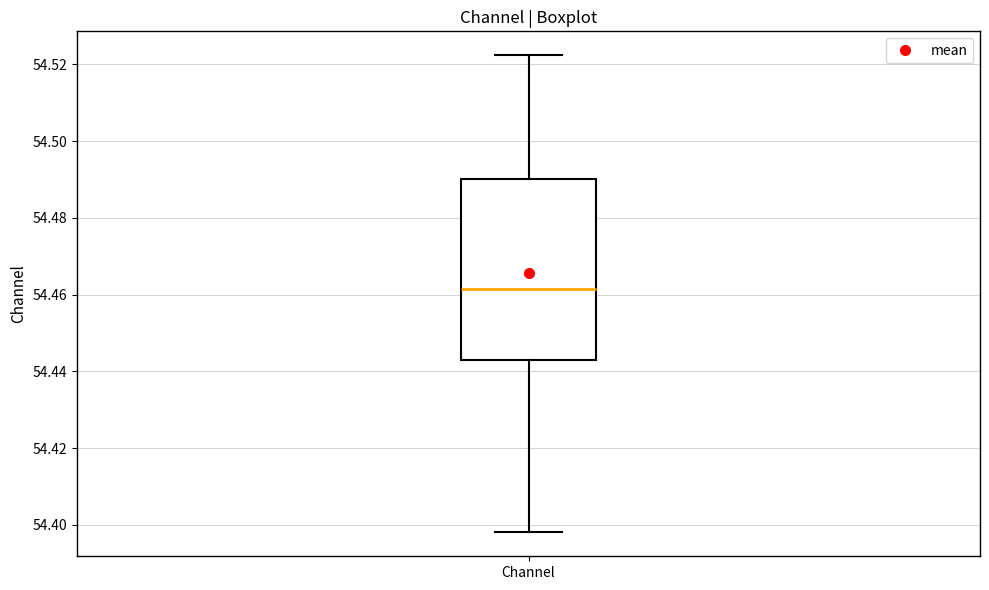

Where does the median line of the box for Channel sit on the y-axis? The values are not printed on the chart, so give them approximately, as read against the axis.

54.462